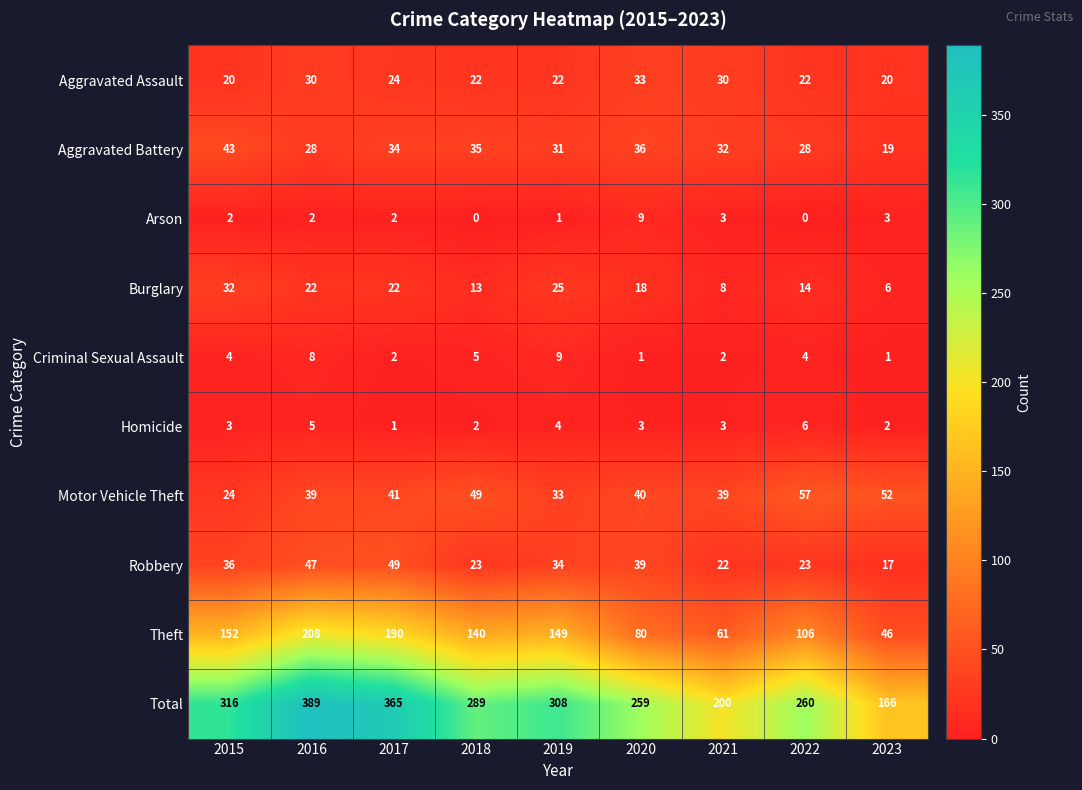

Which category has the highest value in the Burglary series?

2015